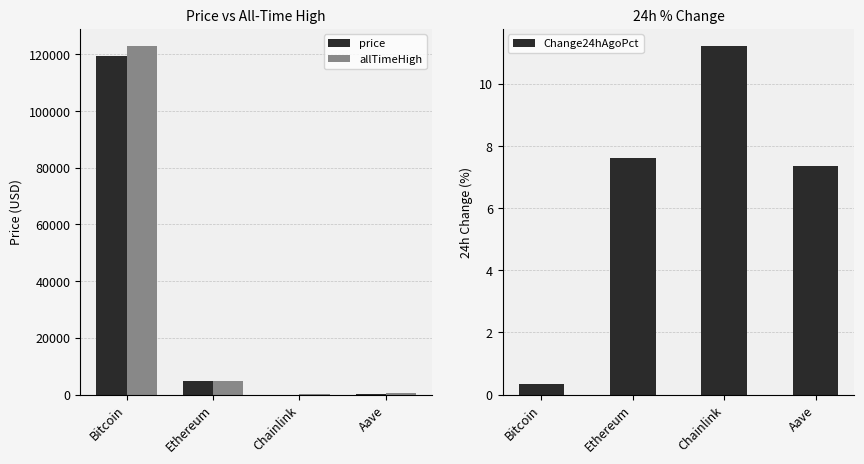

Which category has the lowest value across all series?

Bitcoin